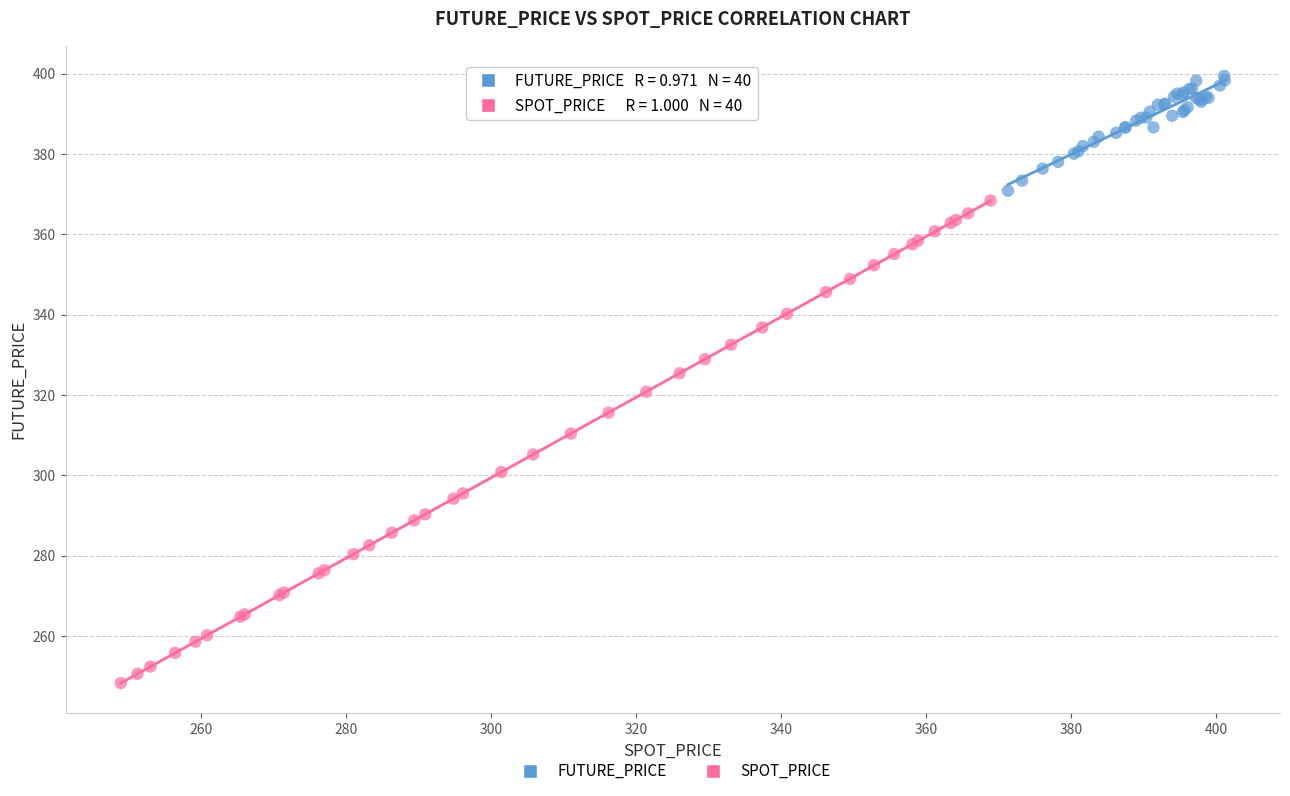

What are all the series names shown in the legend?

FUTURE_PRICE, SPOT_PRICE